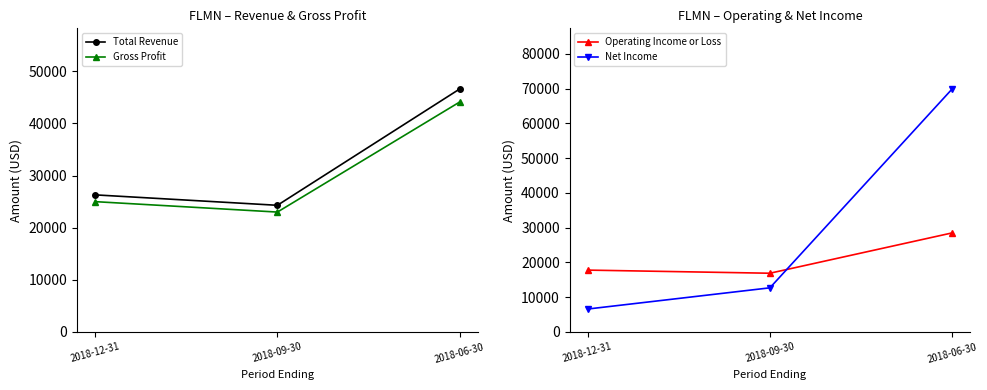

Is the value of Gross Profit at 2018-06-30 greater than the value of Net Income at 2018-12-31?

Yes